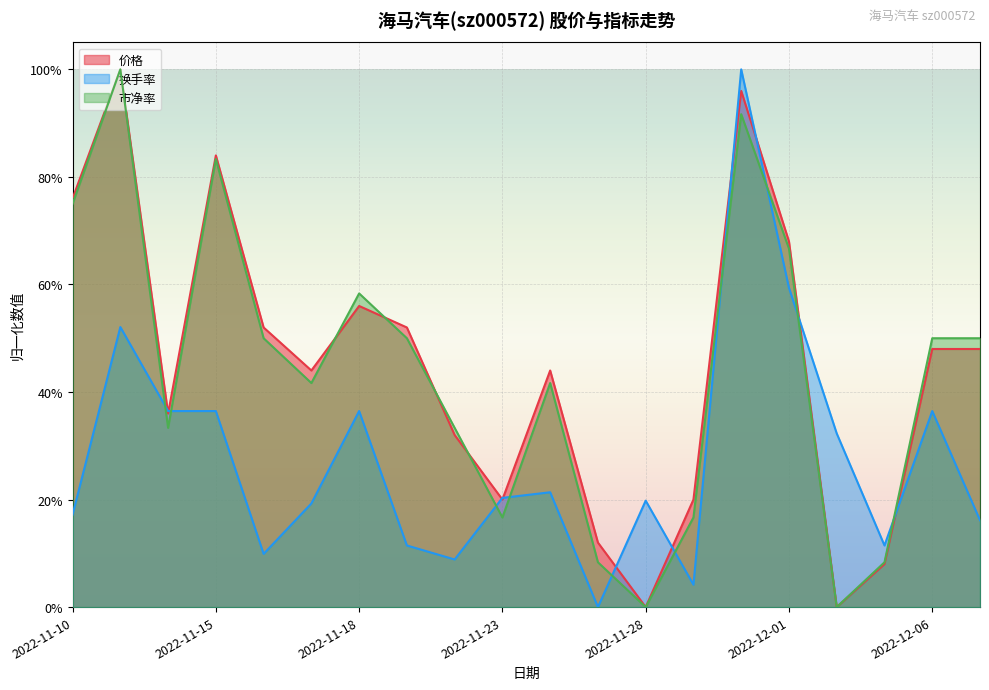

List the labels in order of 市净率 value, largest first.

2022-11-11, 2022-11-30, 2022-11-15, 2022-11-10, 2022-12-01, 2022-11-18, 2022-11-16, 2022-11-21, 2022-12-06, 2022-12-07, 2022-11-17, 2022-11-24, 2022-11-14, 2022-11-22, 2022-11-23, 2022-11-29, 2022-11-25, 2022-12-05, 2022-11-28, 2022-12-02